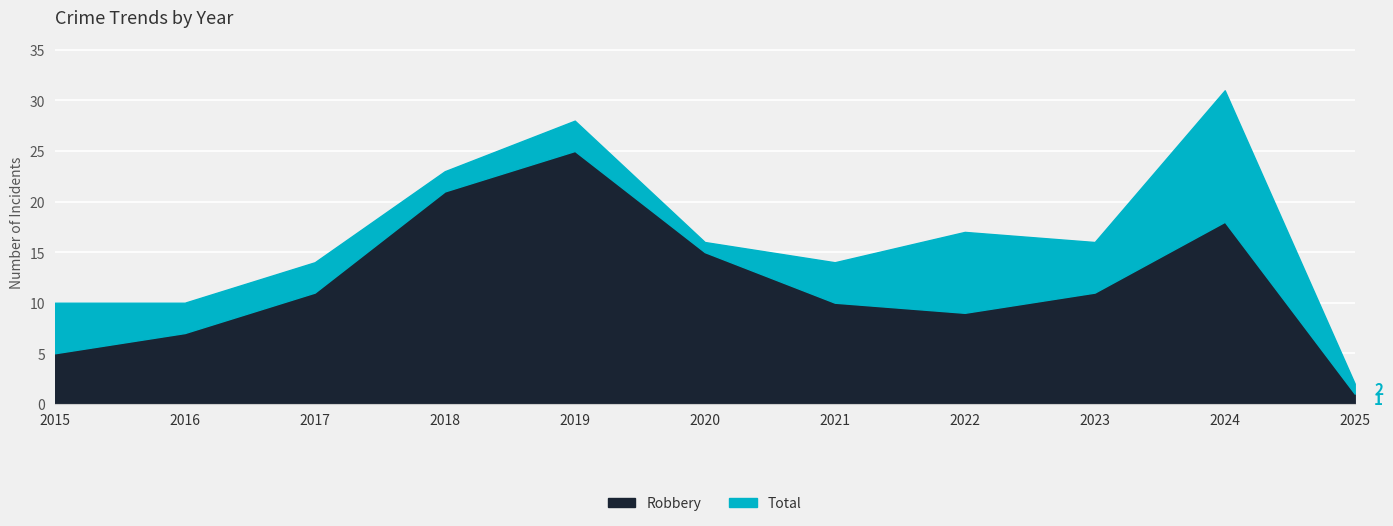

What is the difference between the Total values at 2023 and 2016?

6